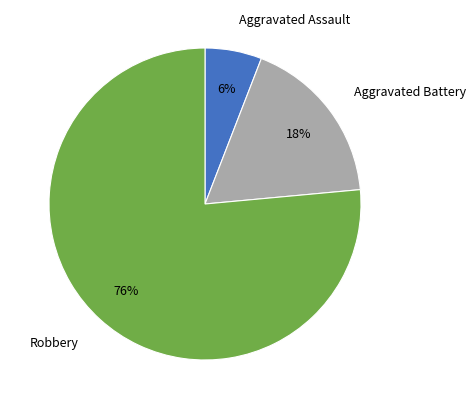

Do Aggravated Battery and Robbery together represent more than half of the pie?

Yes